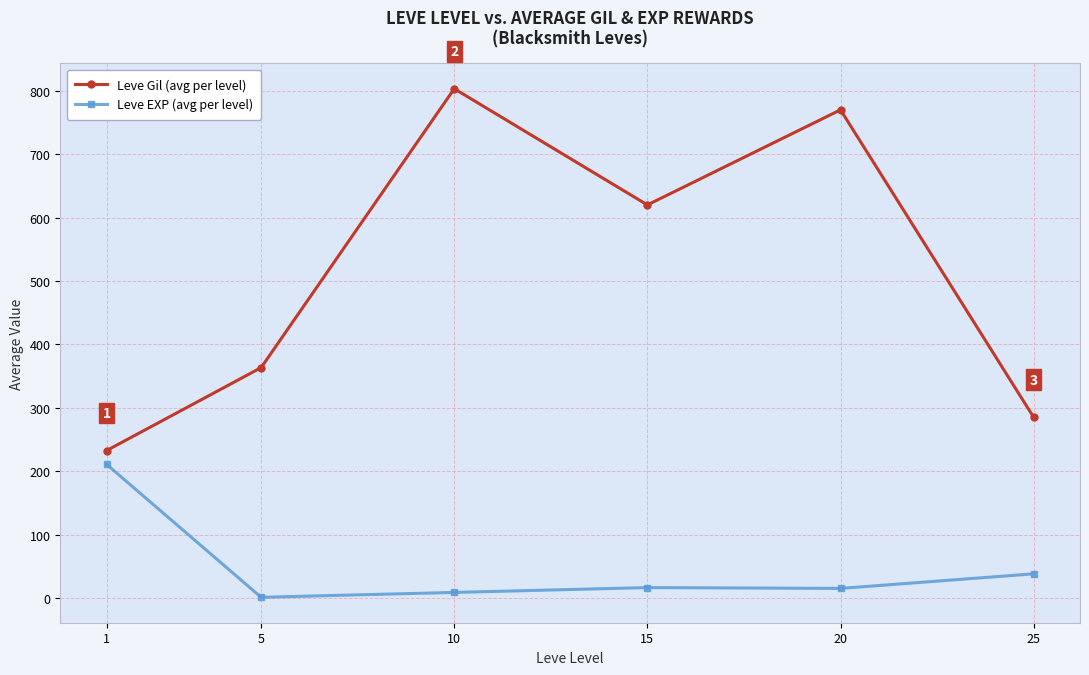

Is the value of Leve EXP (avg per level) at 25 greater than the value of Leve Gil (avg per level) at 10?

No